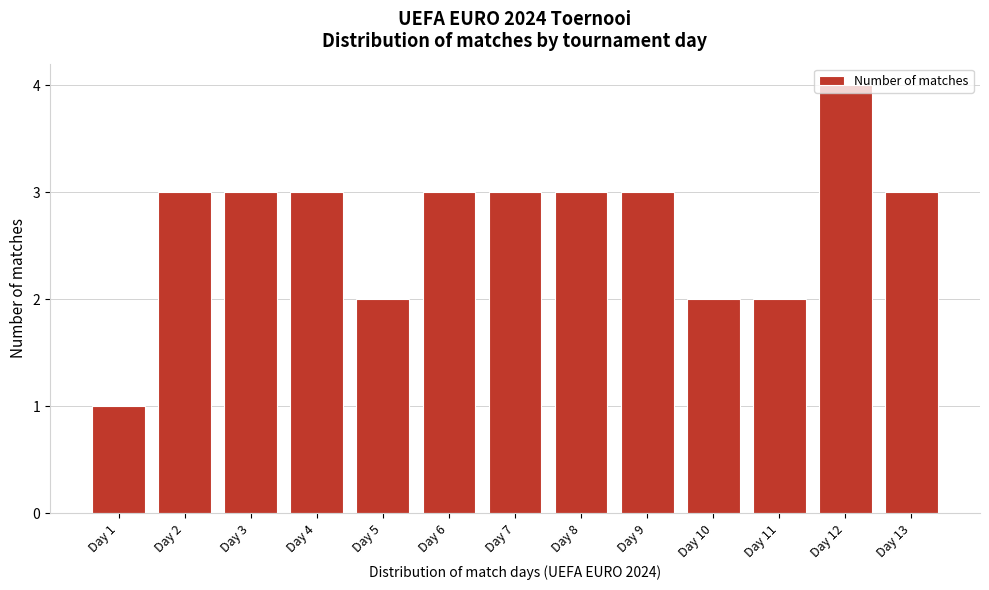

Read the value at Day 8.

3